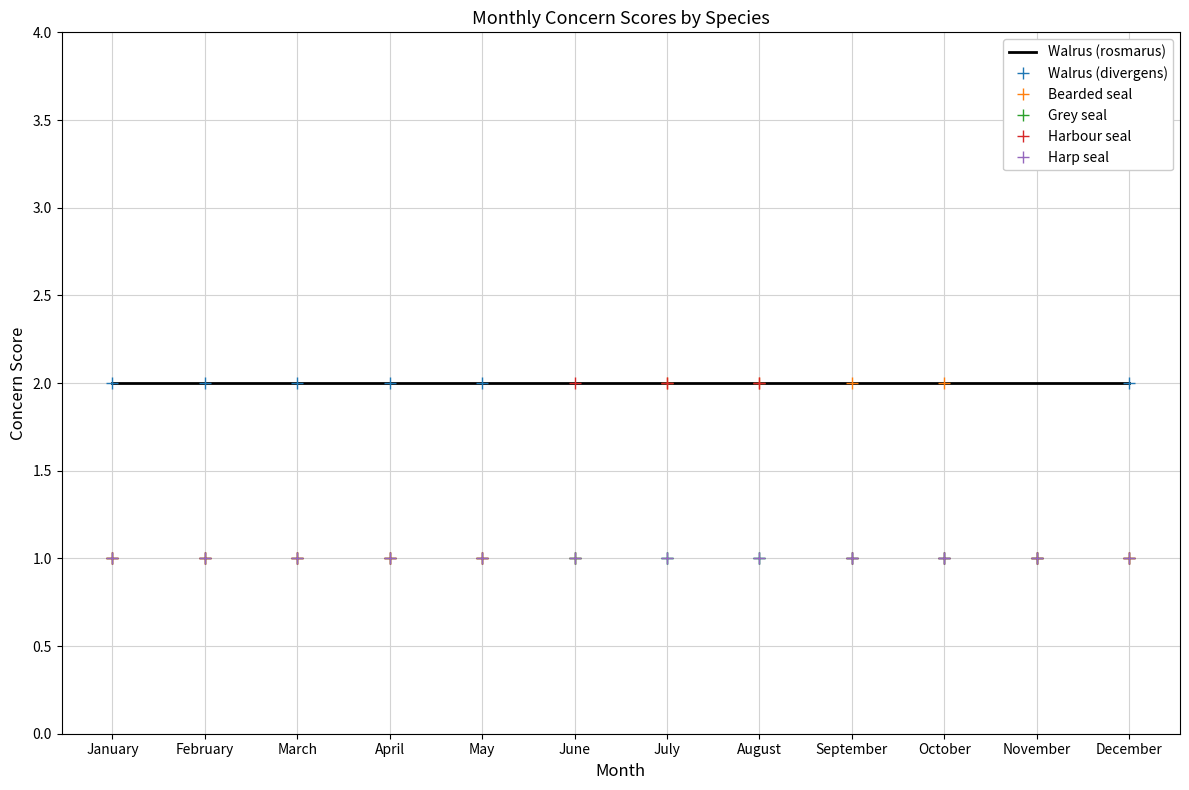

What is the average value of the Walrus (rosmarus) series?

2